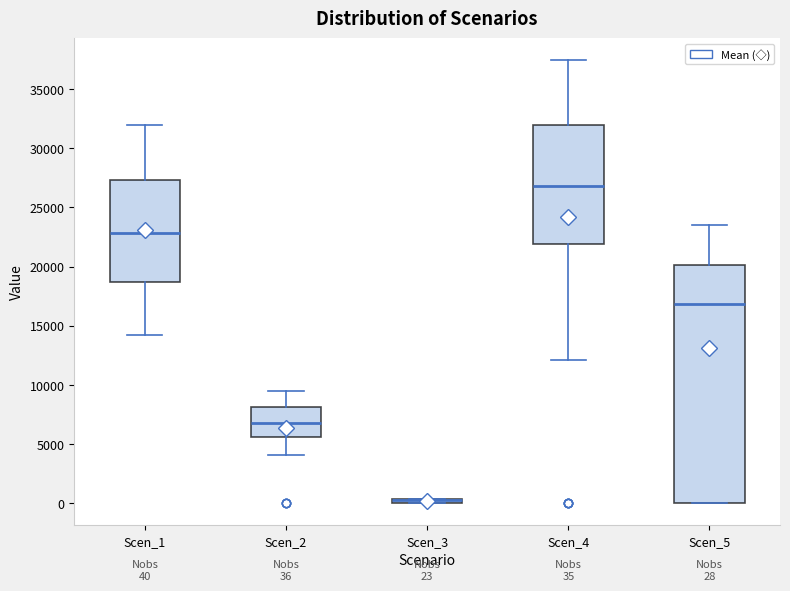

Comparing the boxes themselves (not the whiskers), which one is the tallest?

Scen_5